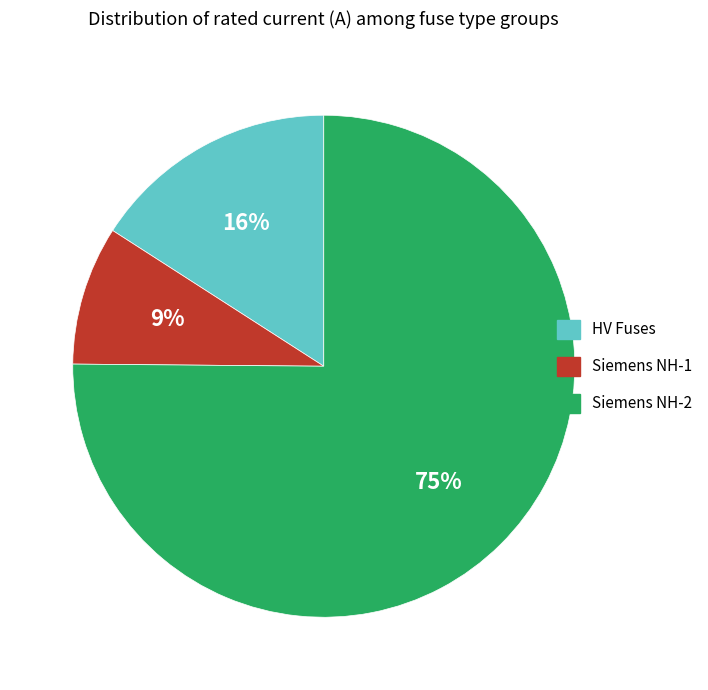

To the nearest percent, what is the difference between the largest and smallest slice percentages?

66%